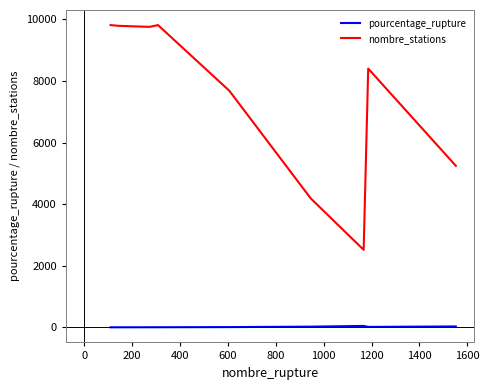

Which series has the largest range (max minus min)?

nombre_stations